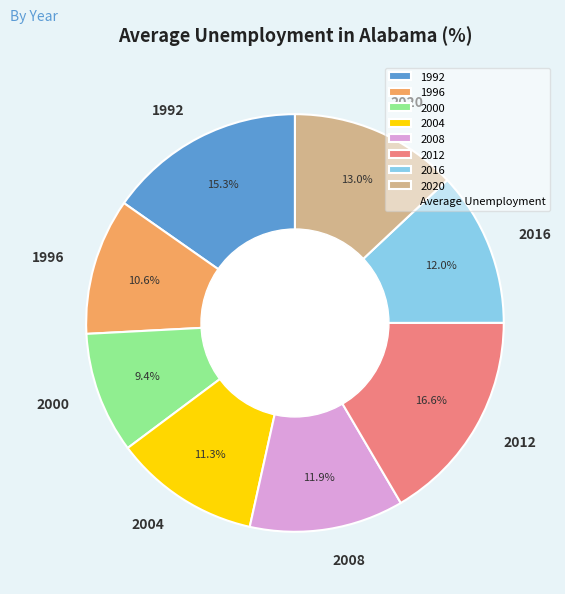

How many slices are in this pie chart?

8